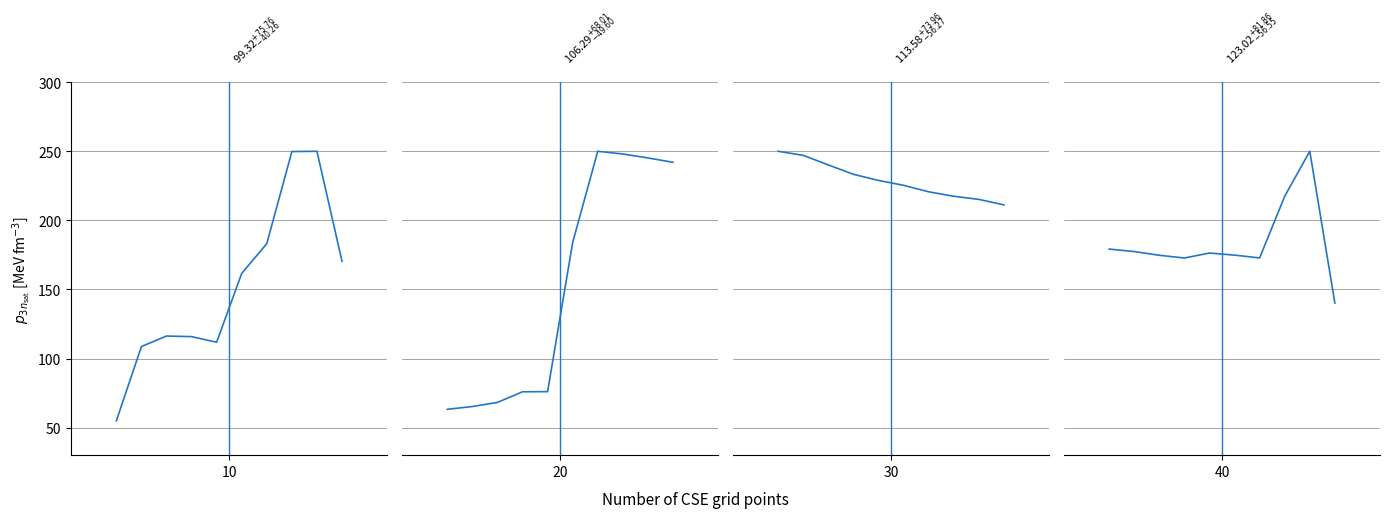

In Group 10, how many points are higher than both neighbors (excluding endpoints)?

2